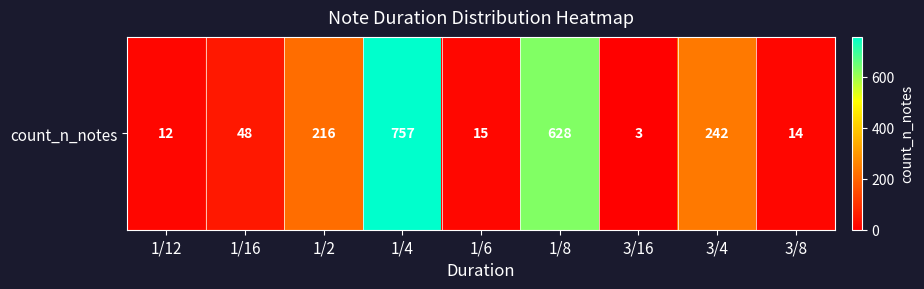

Which label corresponds to the largest value in the chart?

1/4